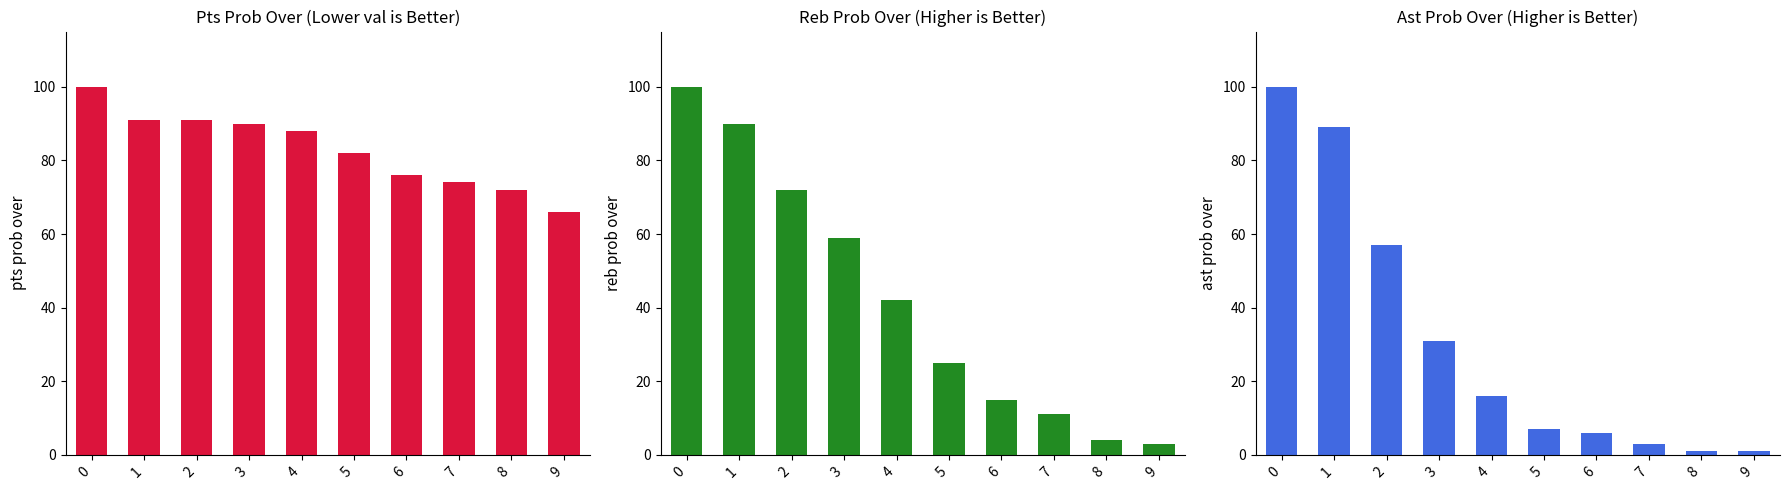

The value of reb prob over at 1 is 141. True or false?

False